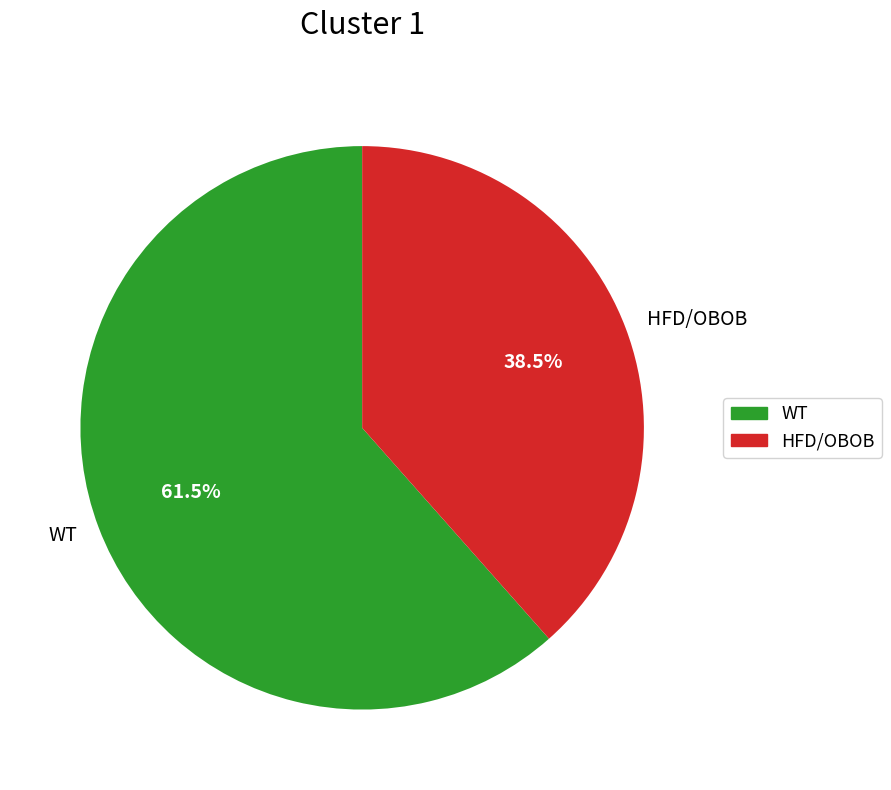

Which category has the biggest portion of the pie?

WT